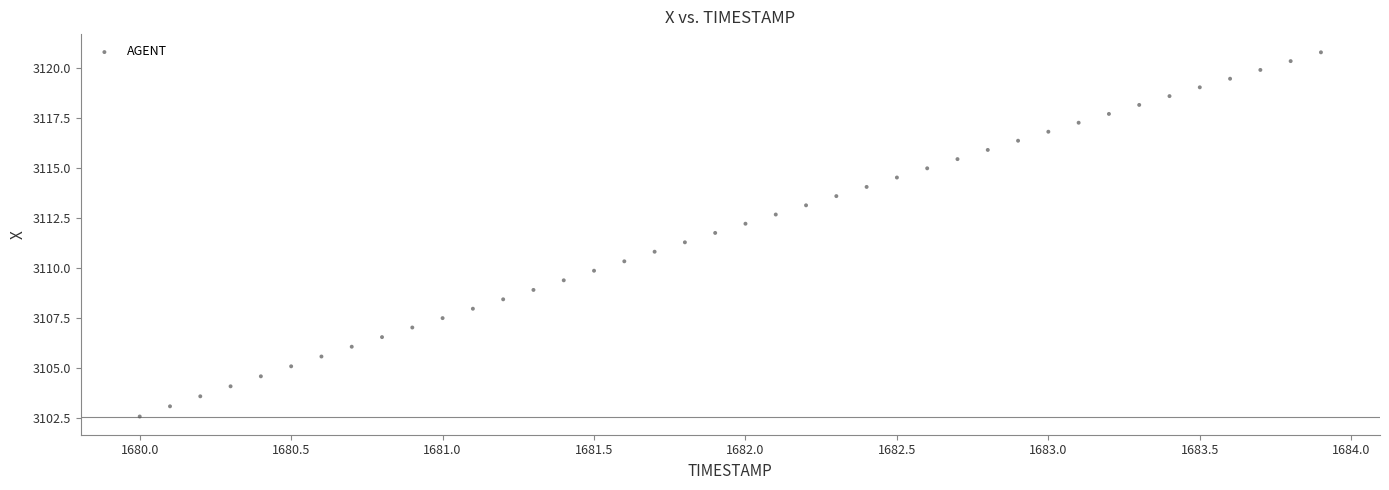

What is the range of X values (max minus min)?

3.9